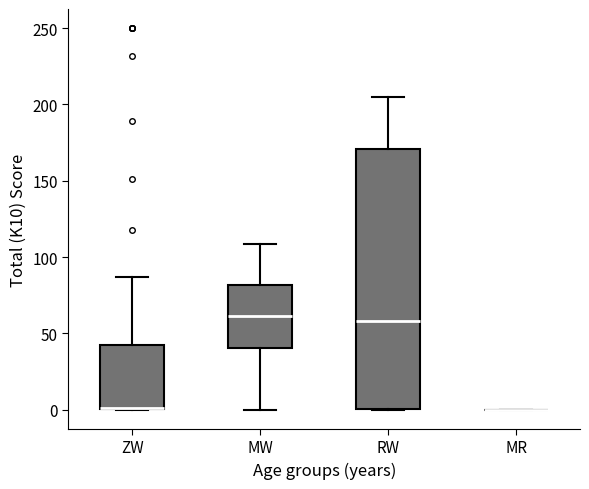

Reading left to right, transcribe this box plot: for each box, give where its median line is, the range the box spans, and where its two whiskers end, as read against the y-axis. The values are not printed on the chart, so give them approximately, as read against the axis.

ZW: median 0 (drawn on the box's lower edge), box 0 to 40, whiskers 0 to 85
MW: median 60, box 40 to 80, whiskers 0 to 110
RW: median 60, box 0 to 170, whiskers 0 to 205
MR: box collapsed to a line at 0, whiskers 0 to 0